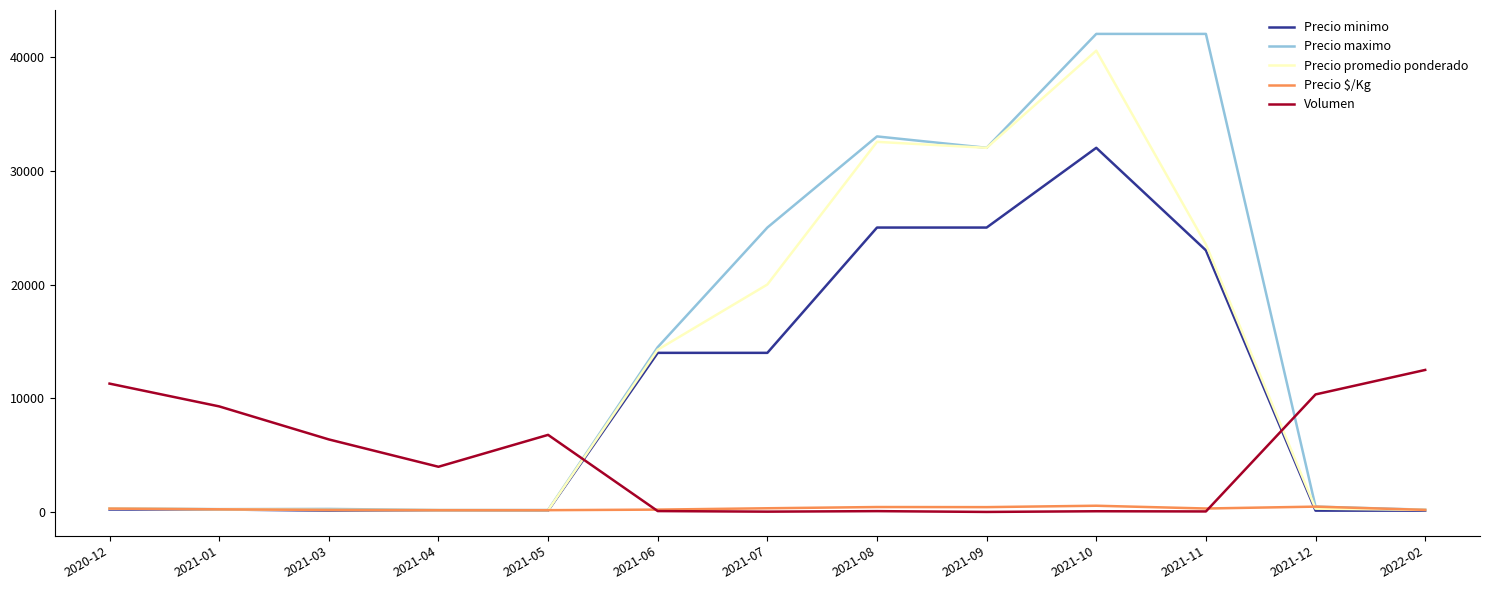

What position from the right is 2021-05?

9